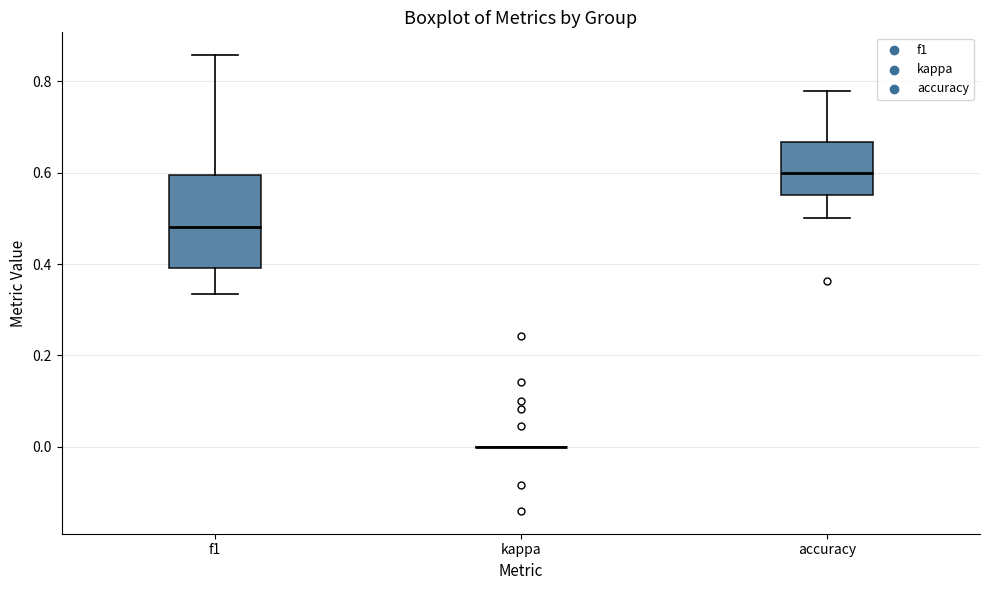

Comparing the boxes themselves (not the whiskers), which one is the tallest?

f1